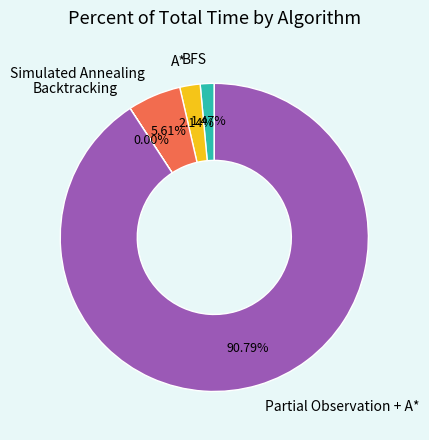

Which slice is the largest?

Partial Observation + A*